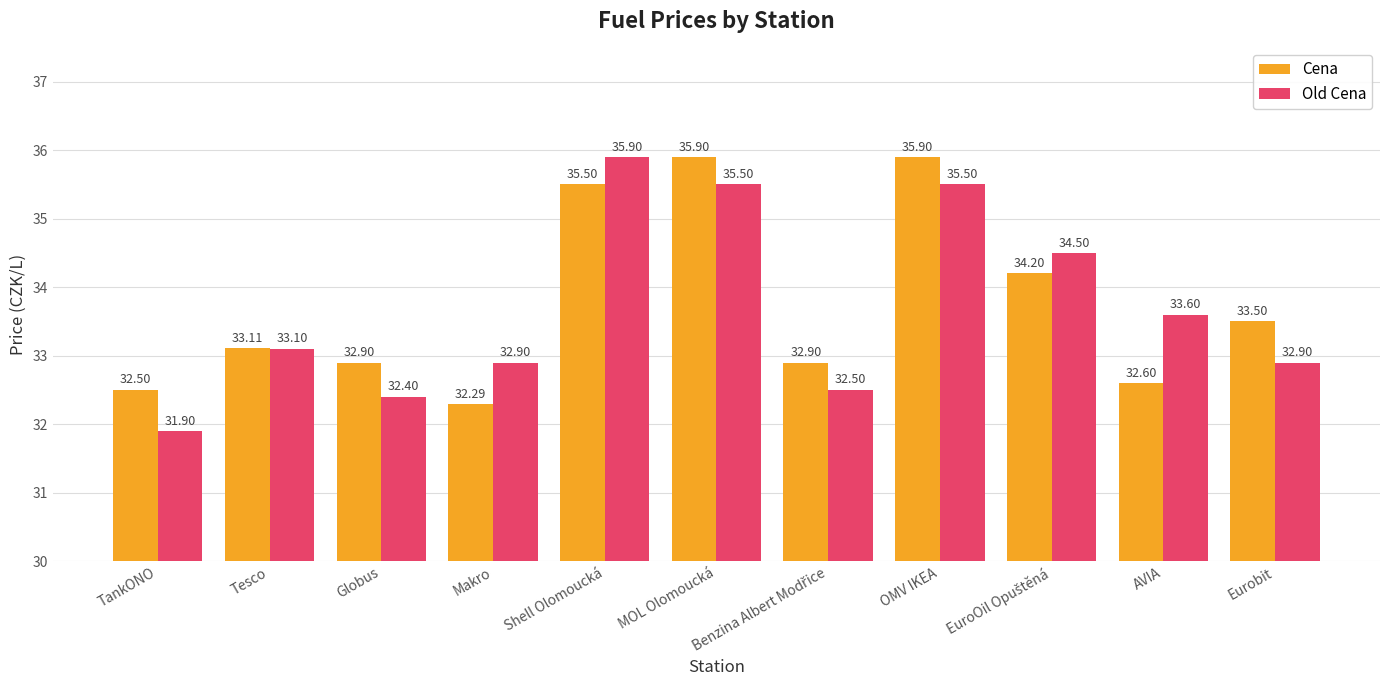

What position from the right is TankONO?

11